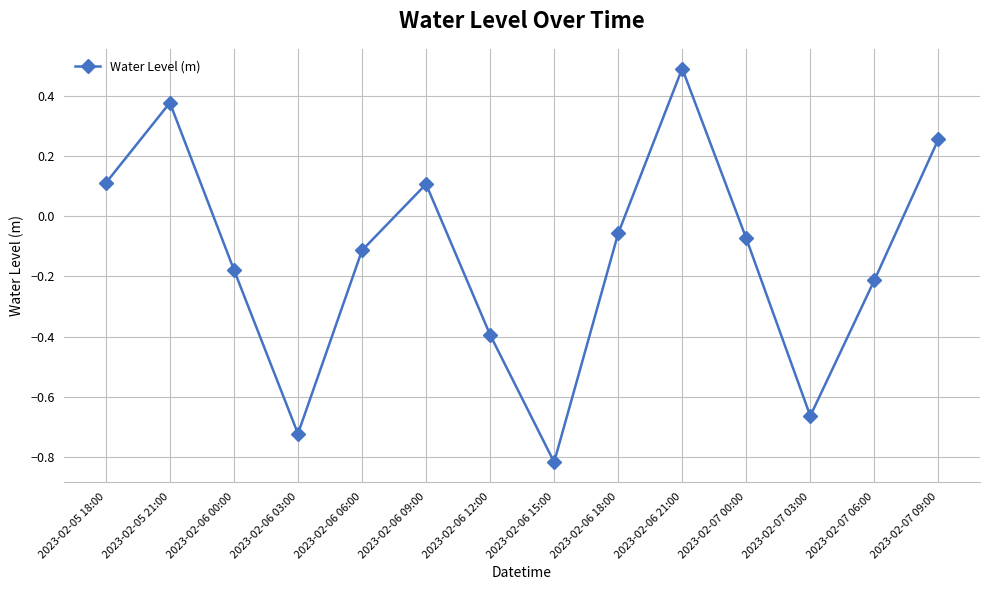

What position from the left is 2023-02-06 03:00?

4